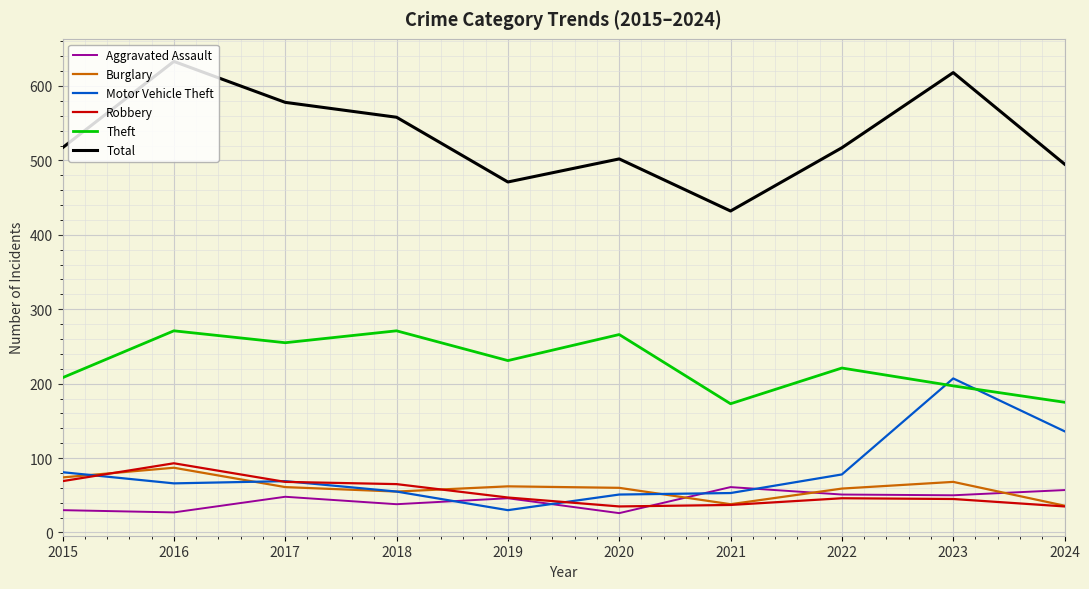

How many lines are shown in the chart?

6